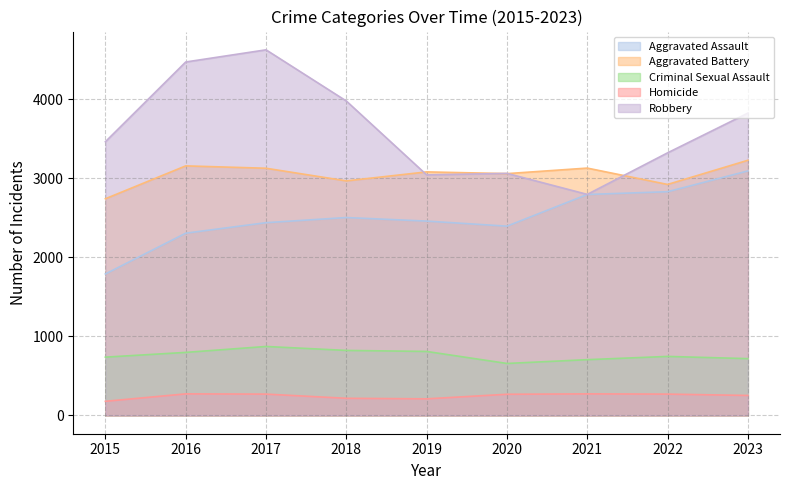

Where is Criminal Sexual Assault nearest to the value 765?

2022